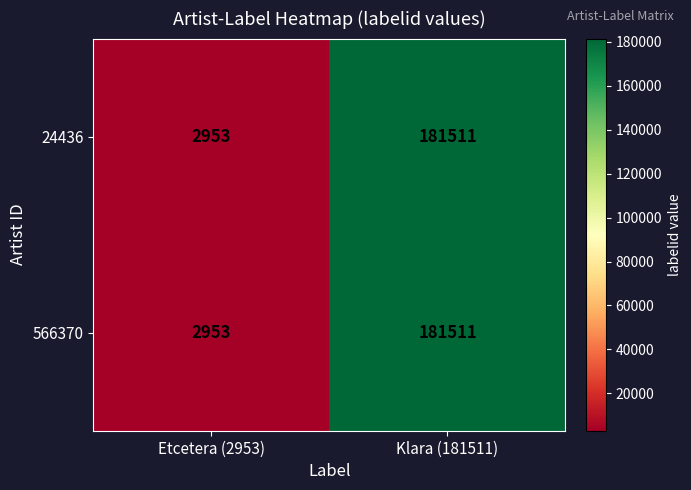

At how many categories does at least one series exceed 24490?

1